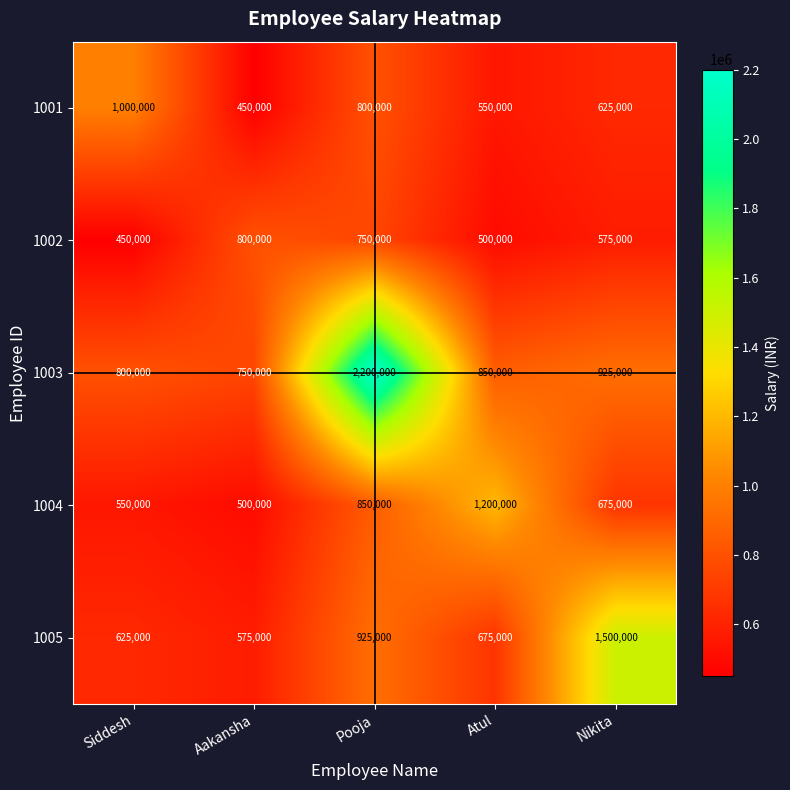

What value does the 1003 series have at Atul?

850000